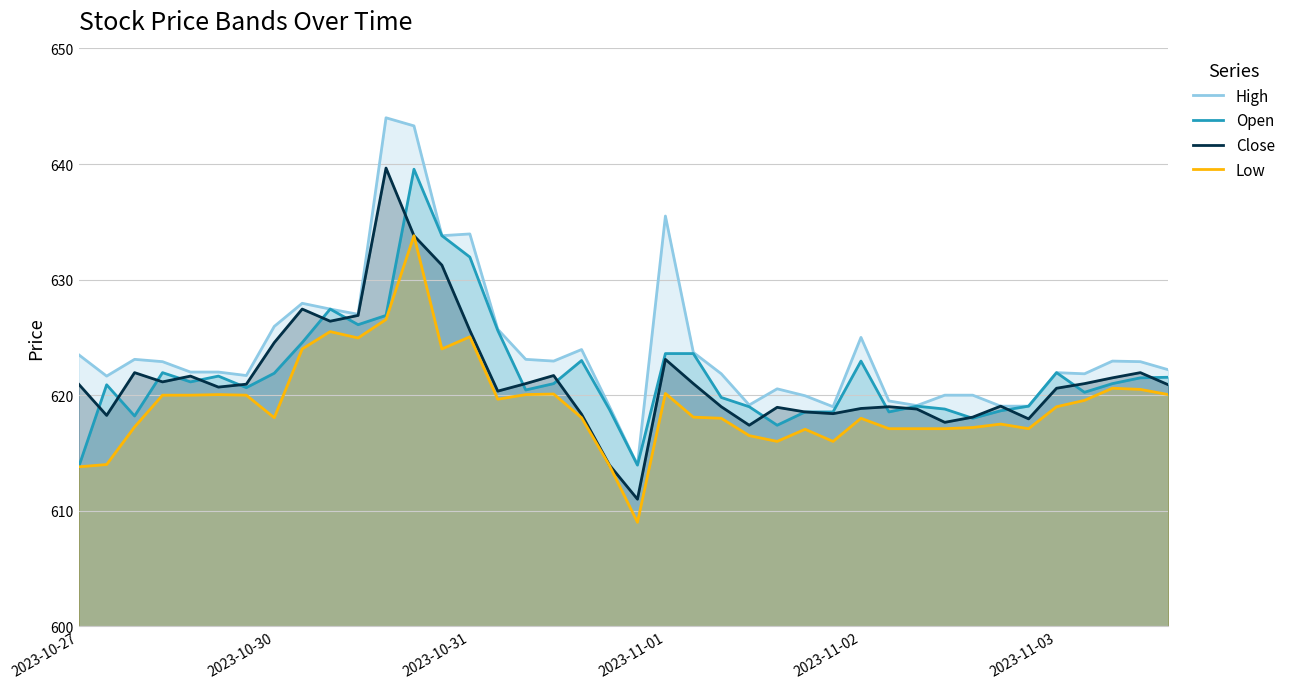

The Low series shows 618.0 at 18. True or false?

True